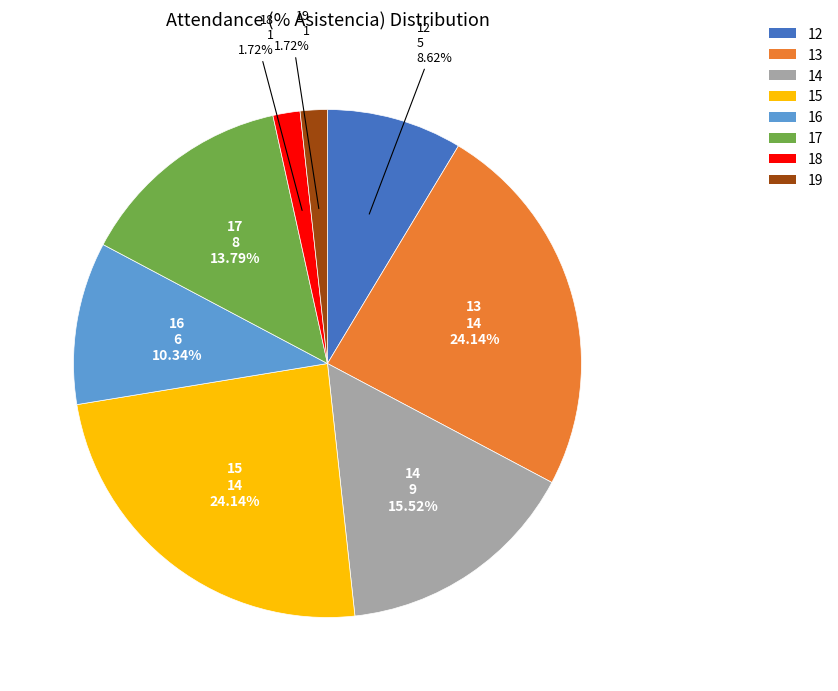

Count the number of slices in the pie.

8